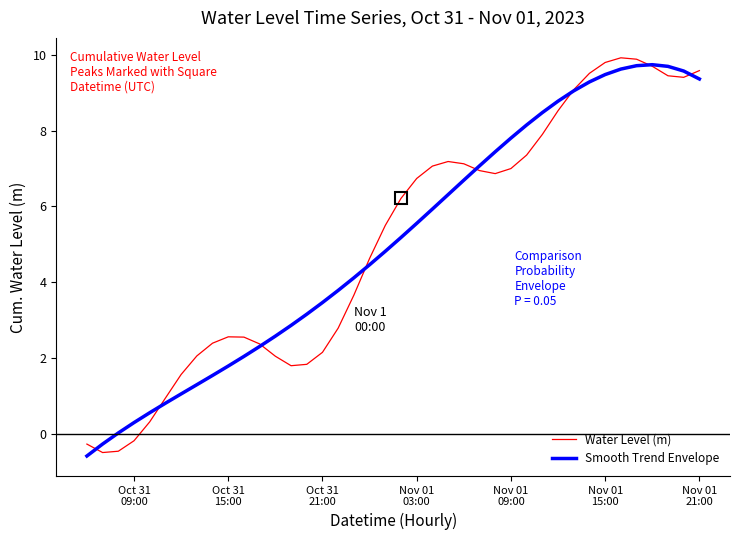

What is the lowest value of the Water Level (m) series?

-0.5